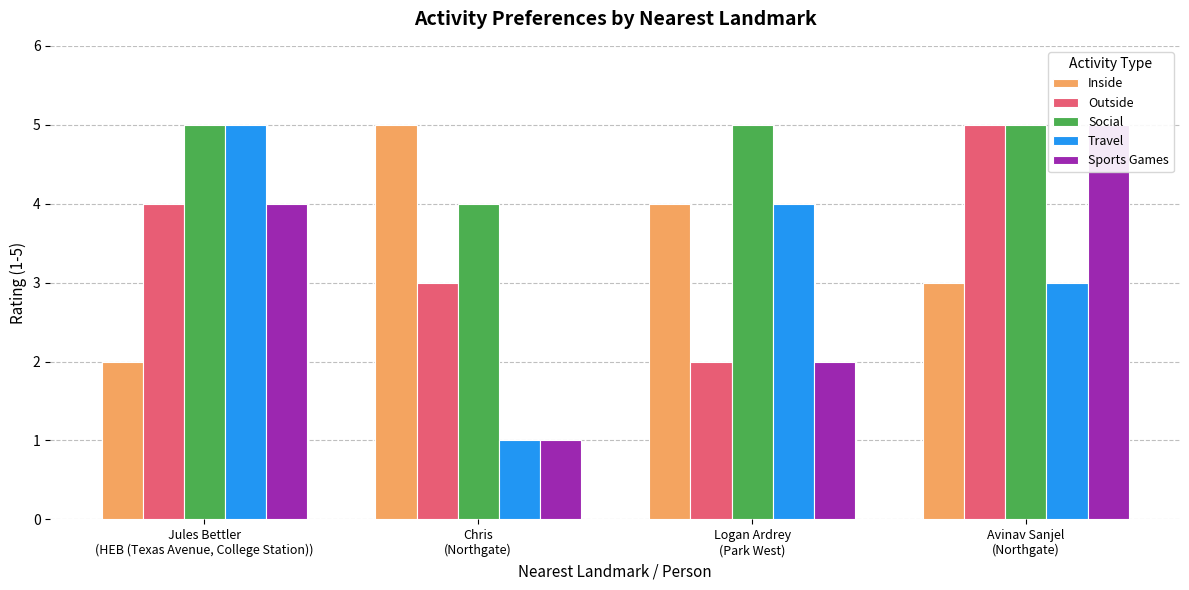

Reading left to right, transcribe all the data shown in this chart.

Inside: 2	5	4	3
Outside: 4	3	2	5
Social: 5	4	5	5
Travel: 5	1	4	3
Sports Games: 4	1	2	5